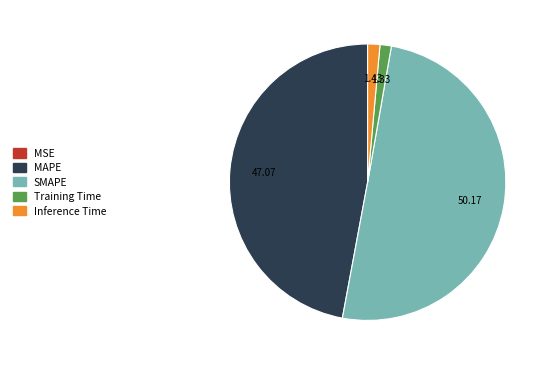

Combined, do Training Time and Inference Time account for over 50%?

No